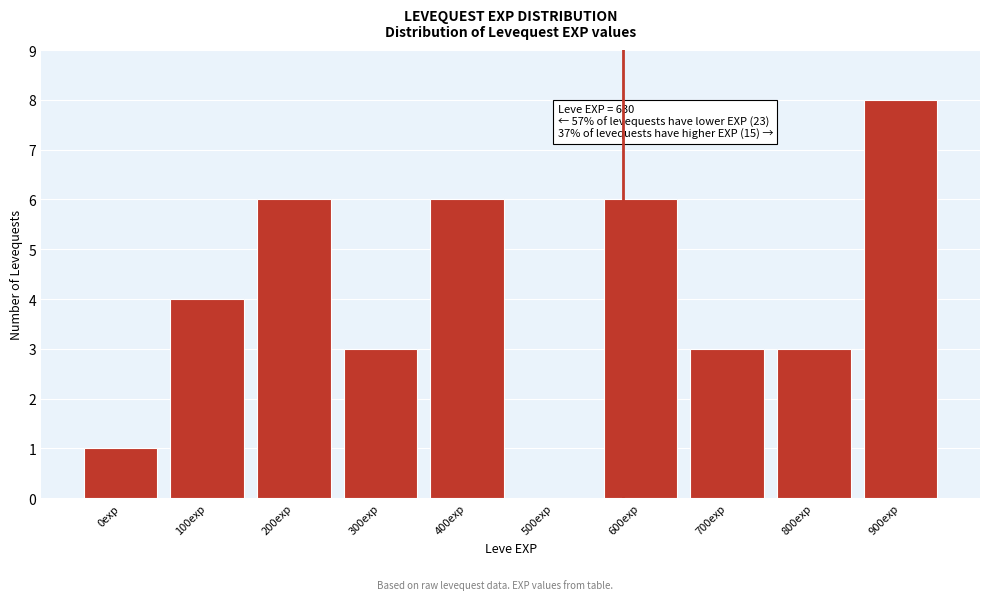

Reading left to right, list all the values displayed in this chart.

0exp=1	100exp=4	200exp=6	300exp=3	400exp=6	500exp=0	600exp=6	700exp=3	800exp=3	900exp=8